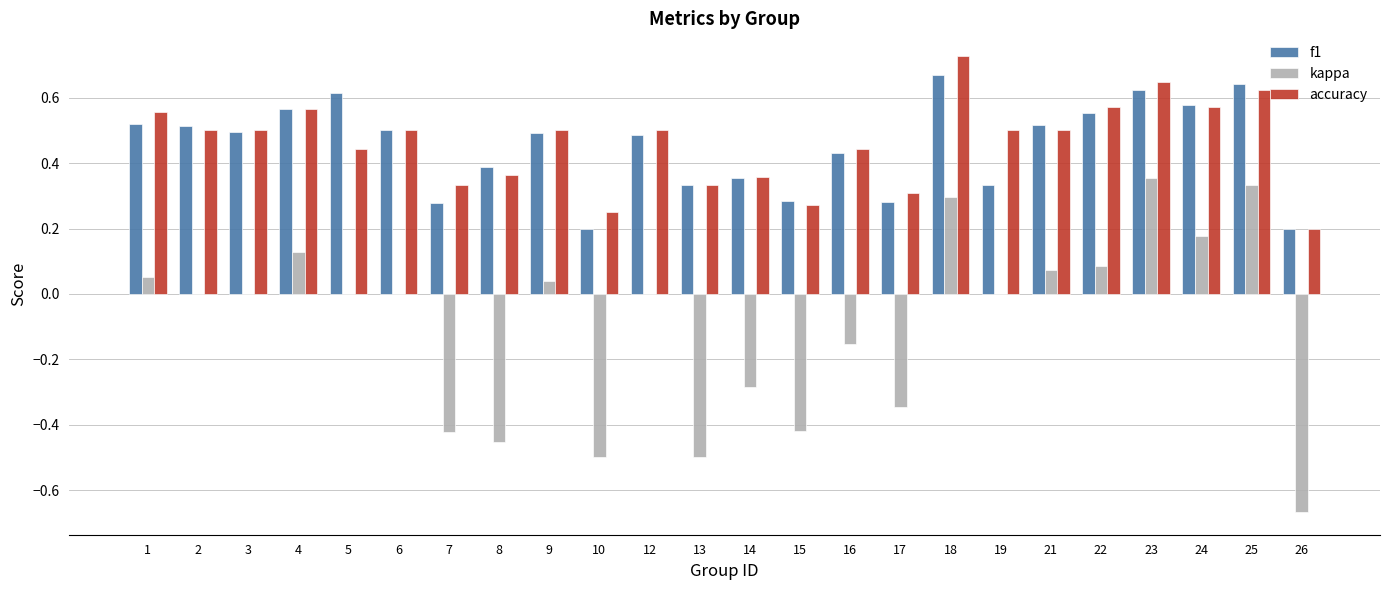

Between 3 and 26, which series saw the biggest shift?

kappa